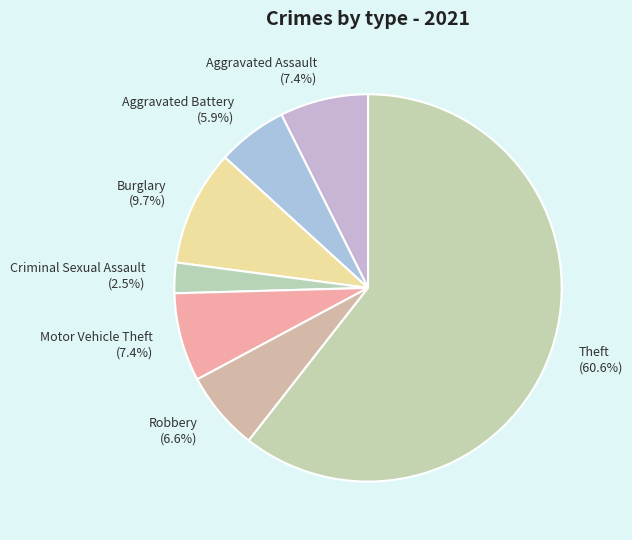

To the nearest percent, what percentage of the pie is Theft?

61%